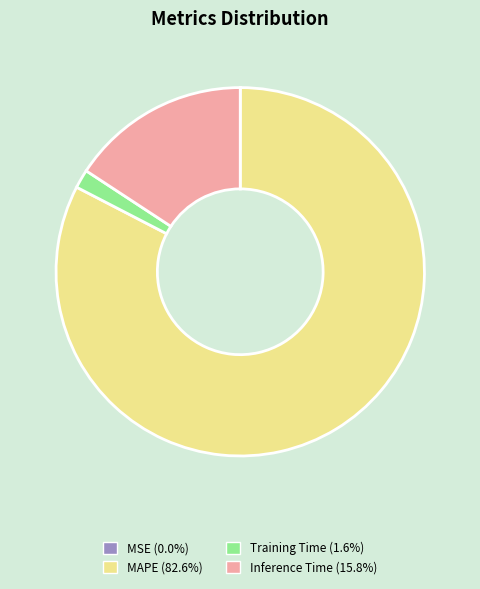

Is the sum of Training Time (1.6%) and Inference Time (15.8%) greater than half?

No